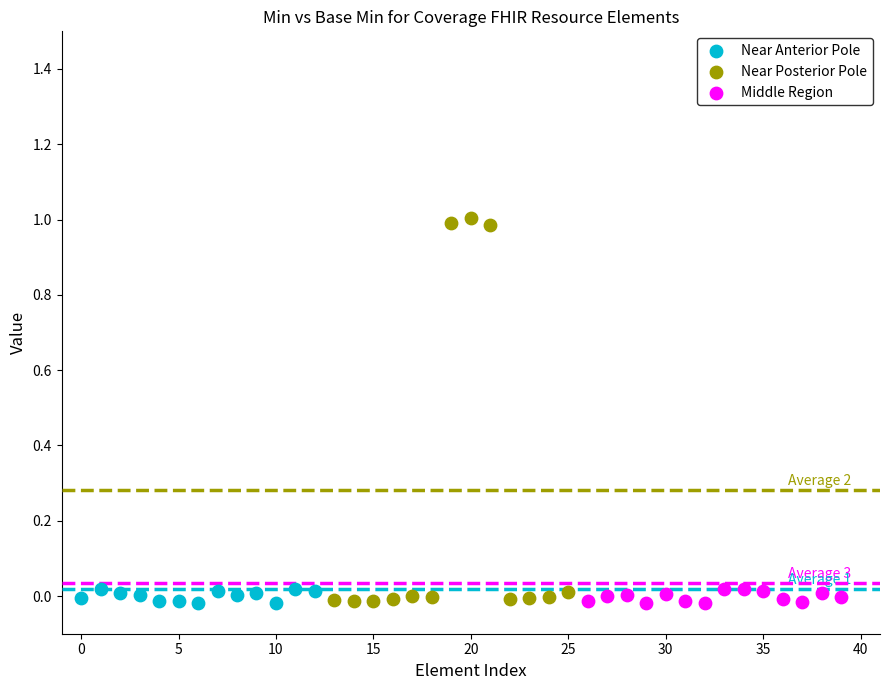

Which series has the largest Y range (max minus min)?

Near Posterior Pole